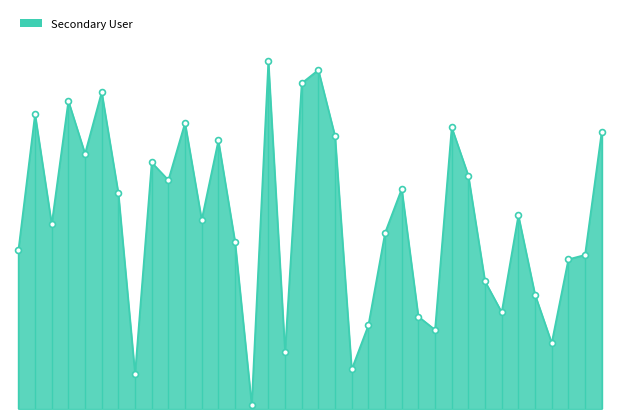

Does the chart have visible grid lines?

No